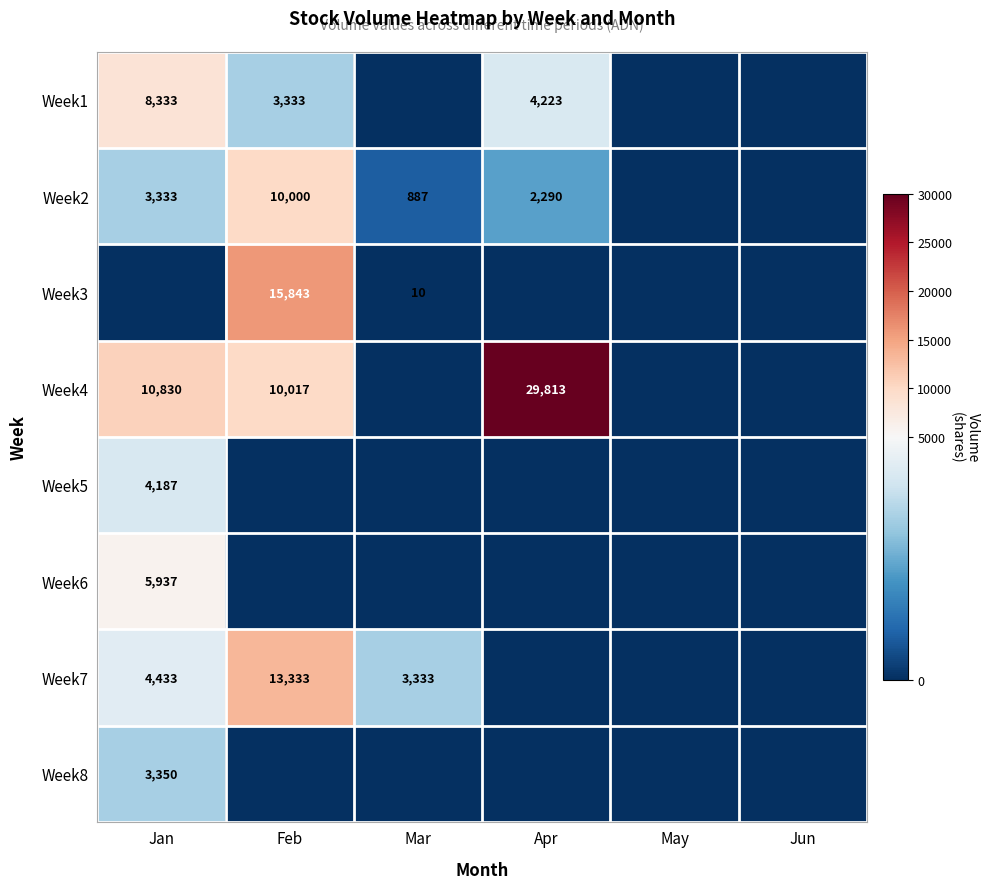

The value of Week2 at Feb is 10000. True or false?

True